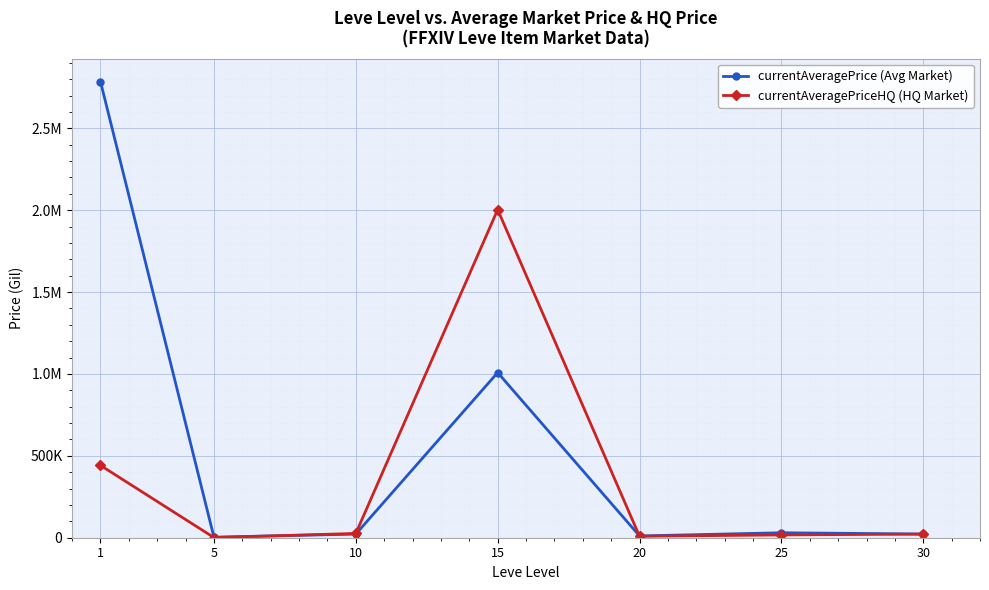

What are all the series names shown in the legend?

currentAveragePrice (Avg Market), currentAveragePriceHQ (HQ Market)